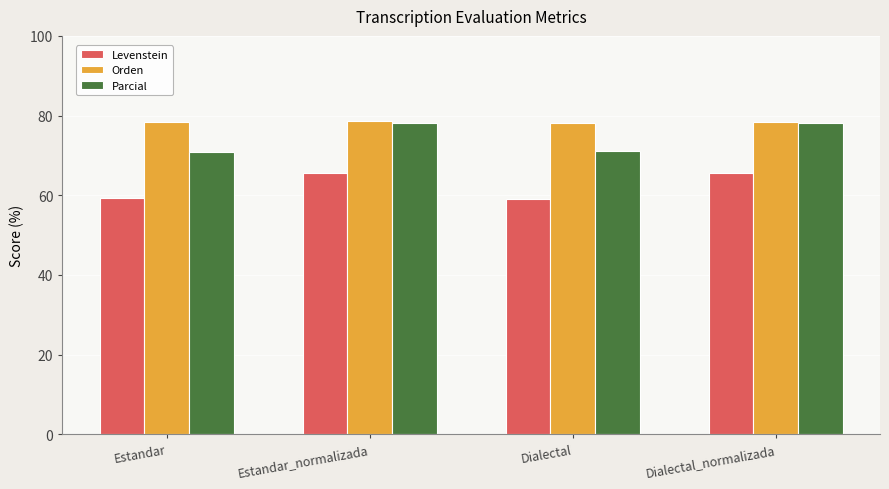

Which series has the widest spread of values?

Parcial